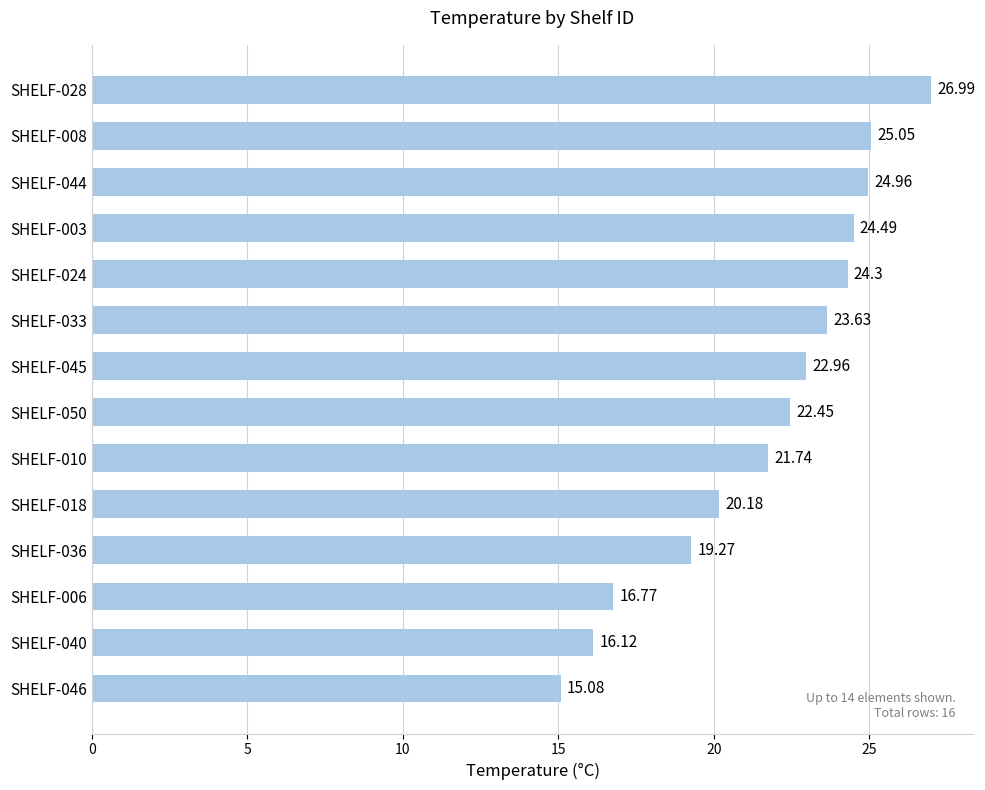

What is the average value?

21.7